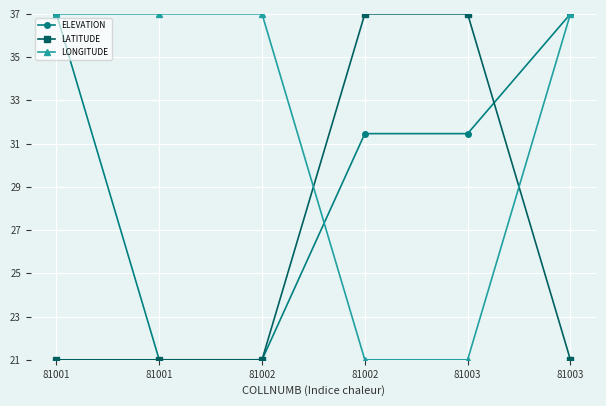

Reading right to left, transcribe all the data shown in this chart.

ELEVATION: 81003=37.0	81003=31.5	81002=31.5	81002=21.0	81001=21.0	81001=37.0
LATITUDE: 81003=21.0	81003=37.0	81002=37.0	81002=21.0	81001=21.0	81001=21.0
LONGITUDE: 81003=37.0	81003=21.0	81002=21.0	81002=37.0	81001=37.0	81001=37.0